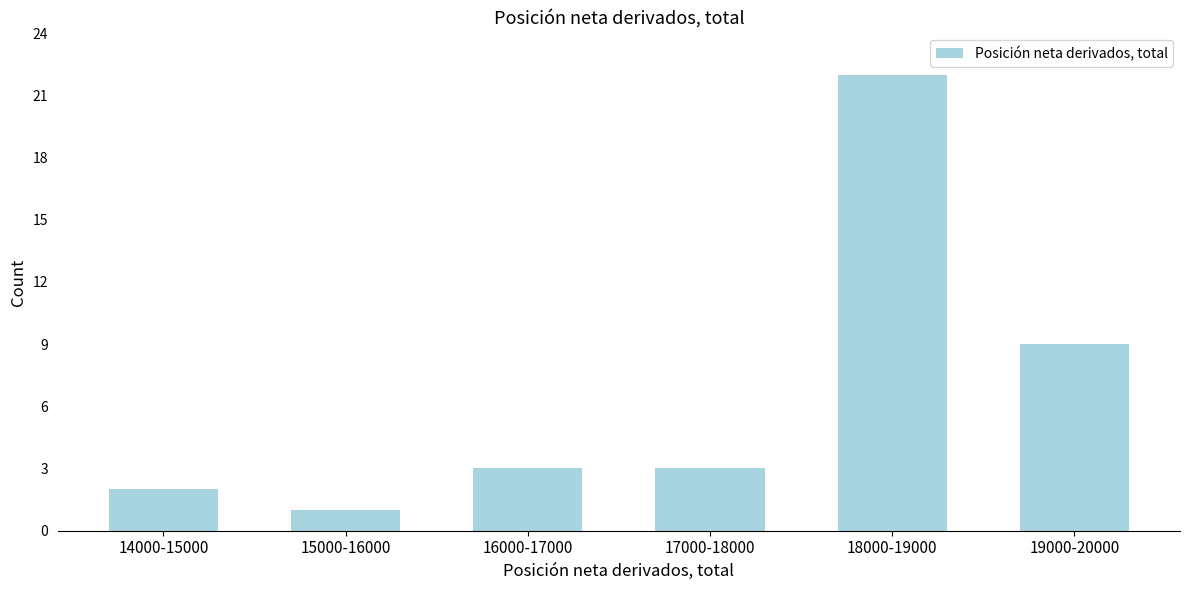

Reading left to right, what are all the values shown in this chart?

14000-15000=2	15000-16000=1	16000-17000=3	17000-18000=3	18000-19000=22	19000-20000=9